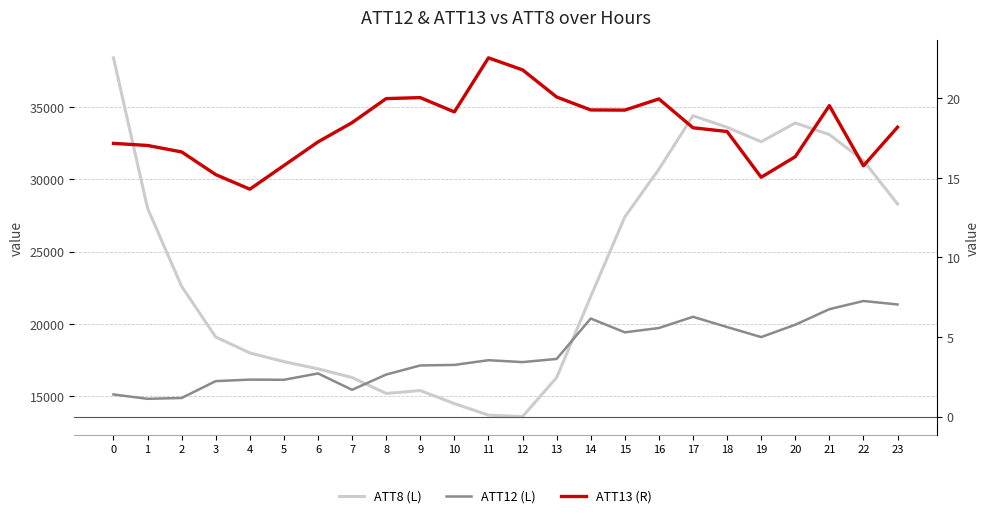

Where is ATT12 (R) nearest to the value 4?

13